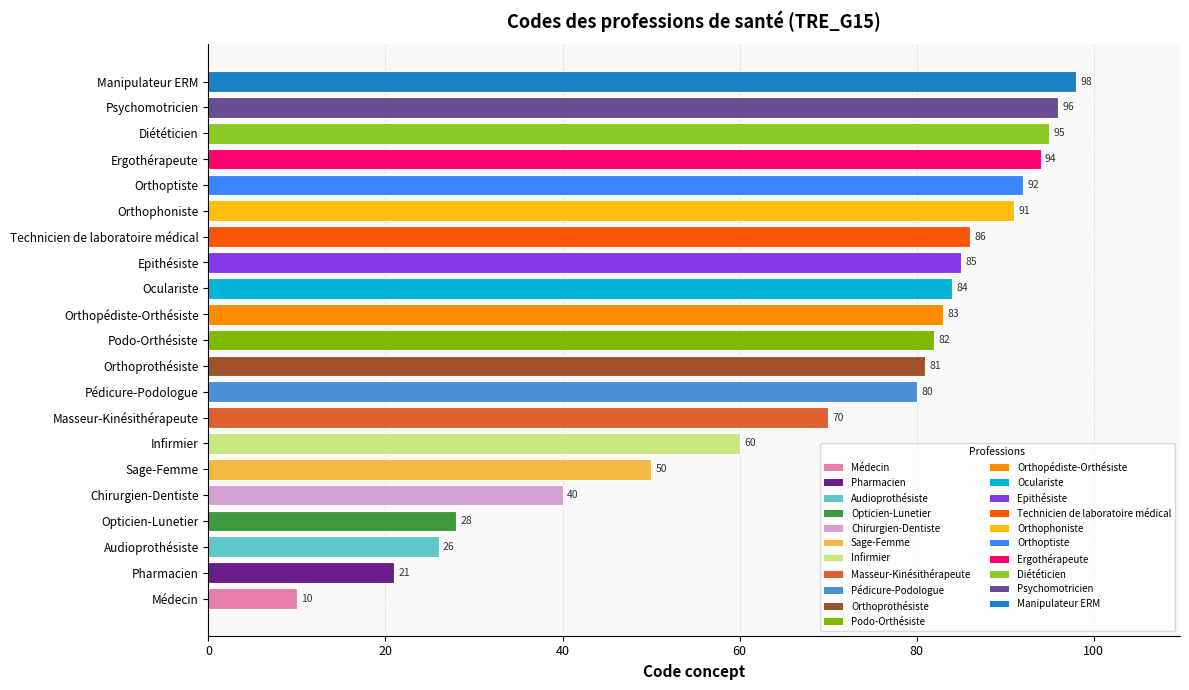

True or false: the data shows 31 at Pédicure-Podologue.

False